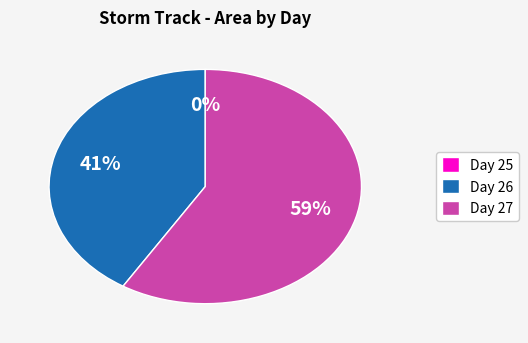

What is the largest slice in the pie chart?

Day 27